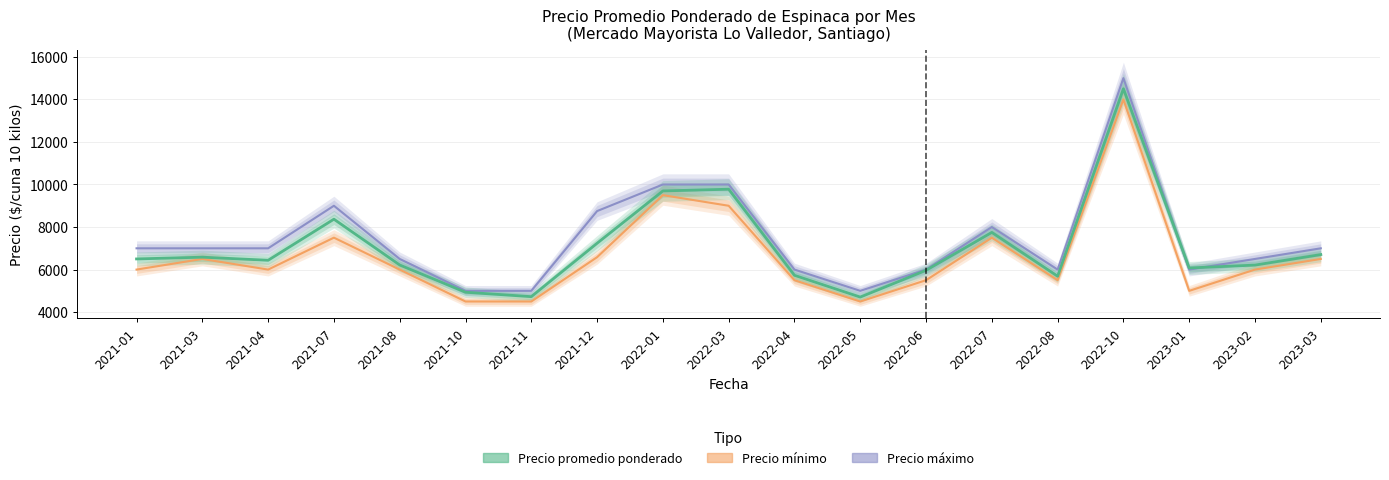

What position from the left is 2021-04?

3